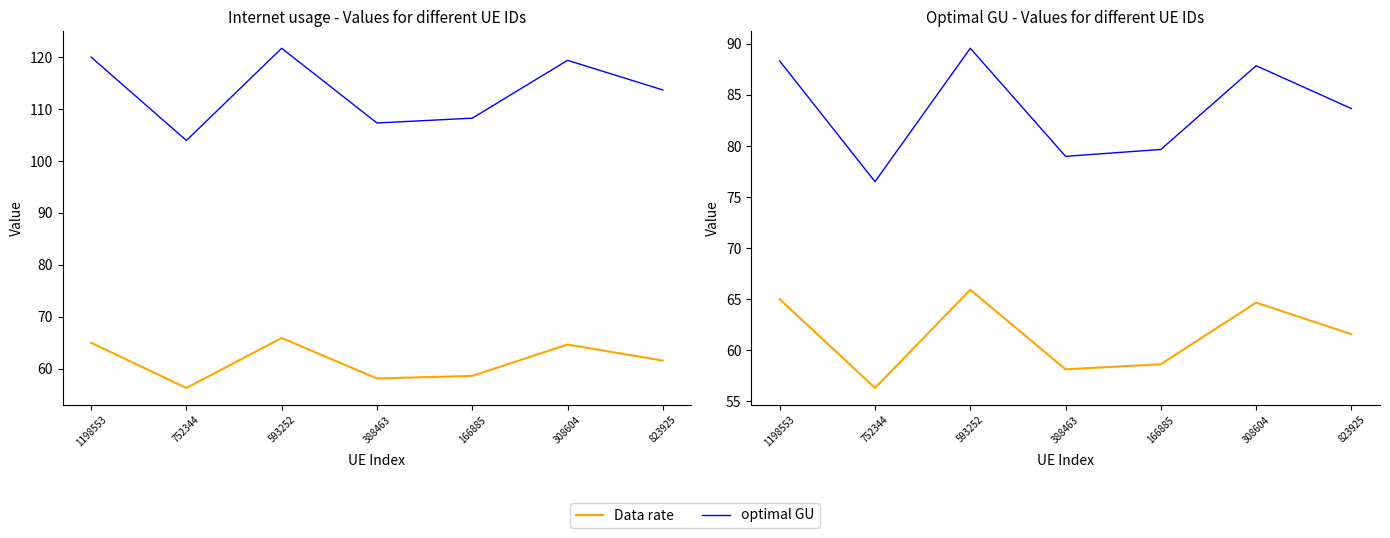

Reading left to right, list all the values displayed in this chart.

Data rate: 1198553=65.0	752344=56.3	593252=65.9	388463=58.1	166885=58.6	308604=64.7	823925=61.6
Internet usage: 1198553=120.0	752344=103.9	593252=121.7	388463=107.3	166885=108.2	308604=119.4	823925=113.7
optimal GU: 1198553=88.3	752344=76.5	593252=89.6	388463=79.0	166885=79.7	308604=87.9	823925=83.7